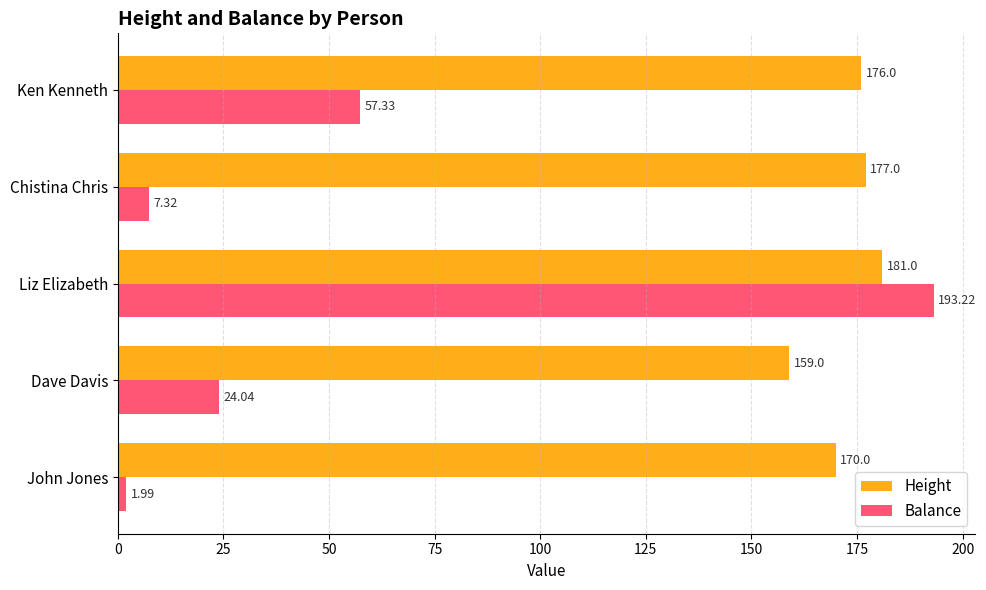

What is the sum of the Height values at Liz Elizabeth and John Jones?

351.0